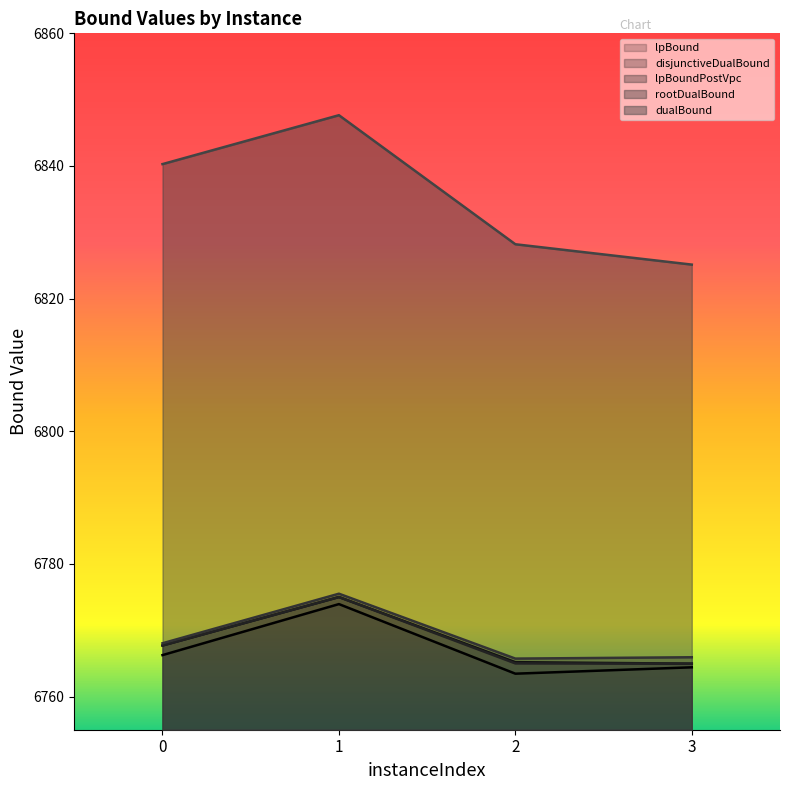

True or false: dualBound and lpBound intersect in this chart.

False